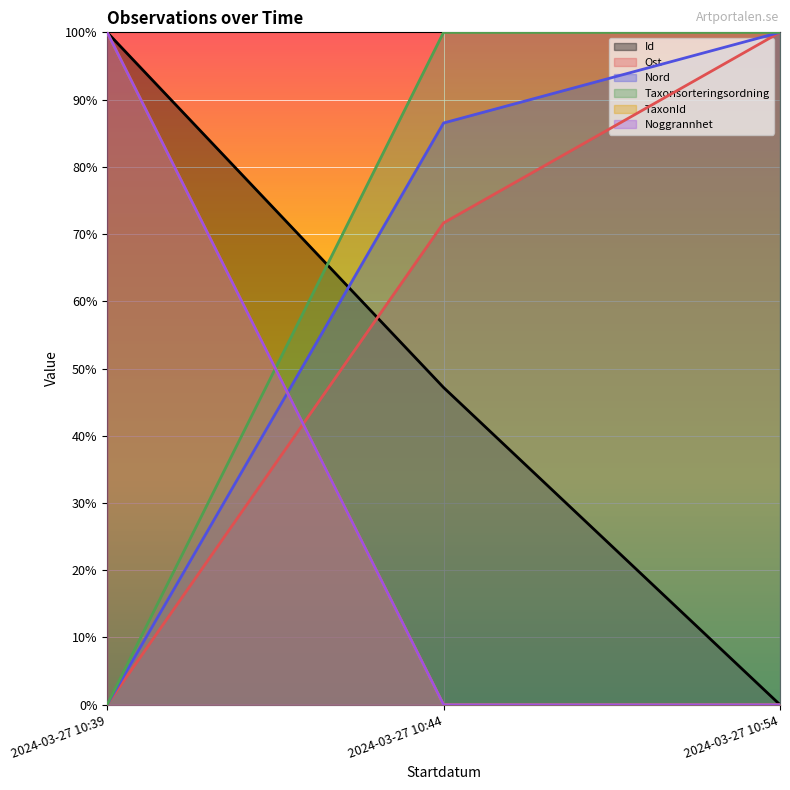

What value does the Ost series have at 2024-03-27 10:44?

0.7